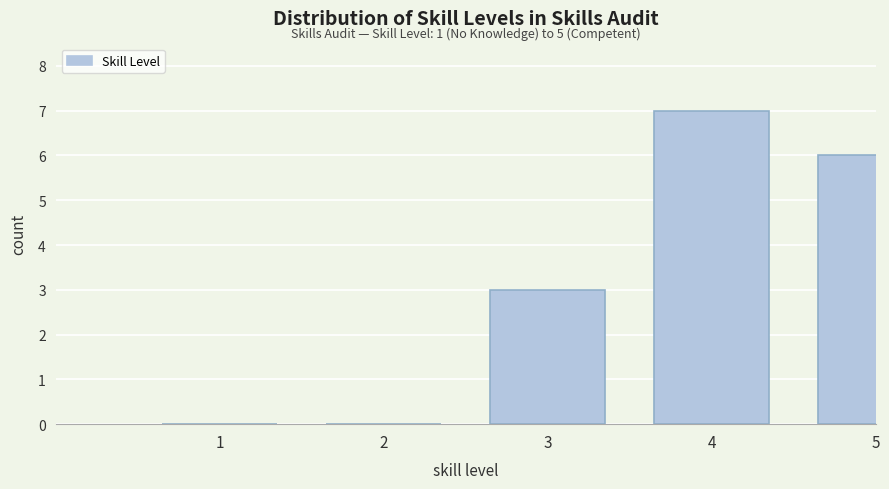

Reading left to right, list all the values displayed in this chart.

1=0	2=0	3=3	4=7	5=6